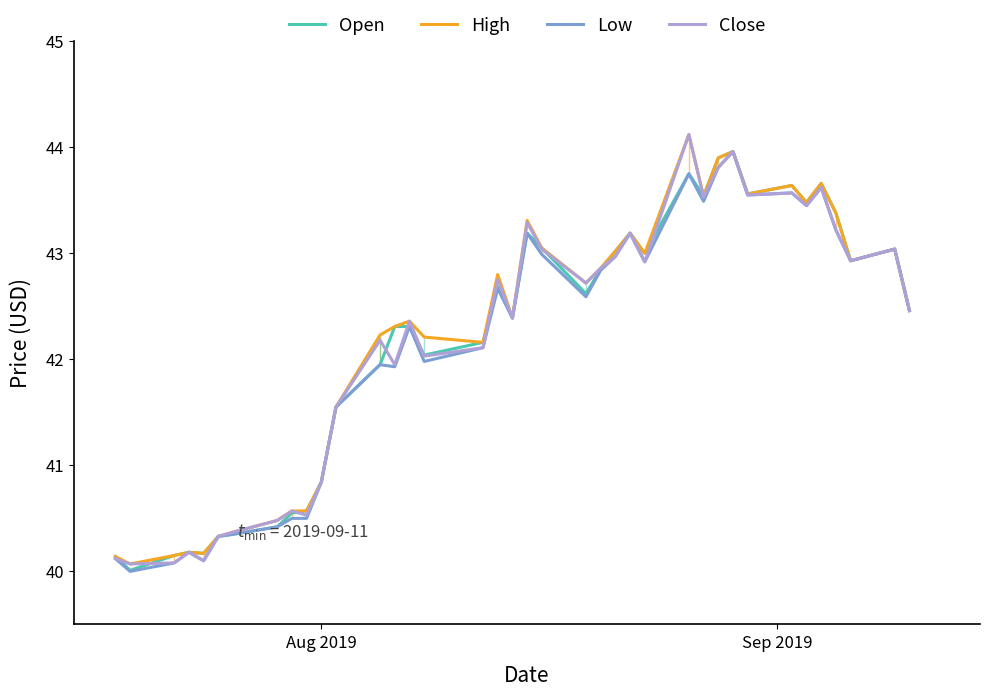

True or false: High and Low cross at least once.

False